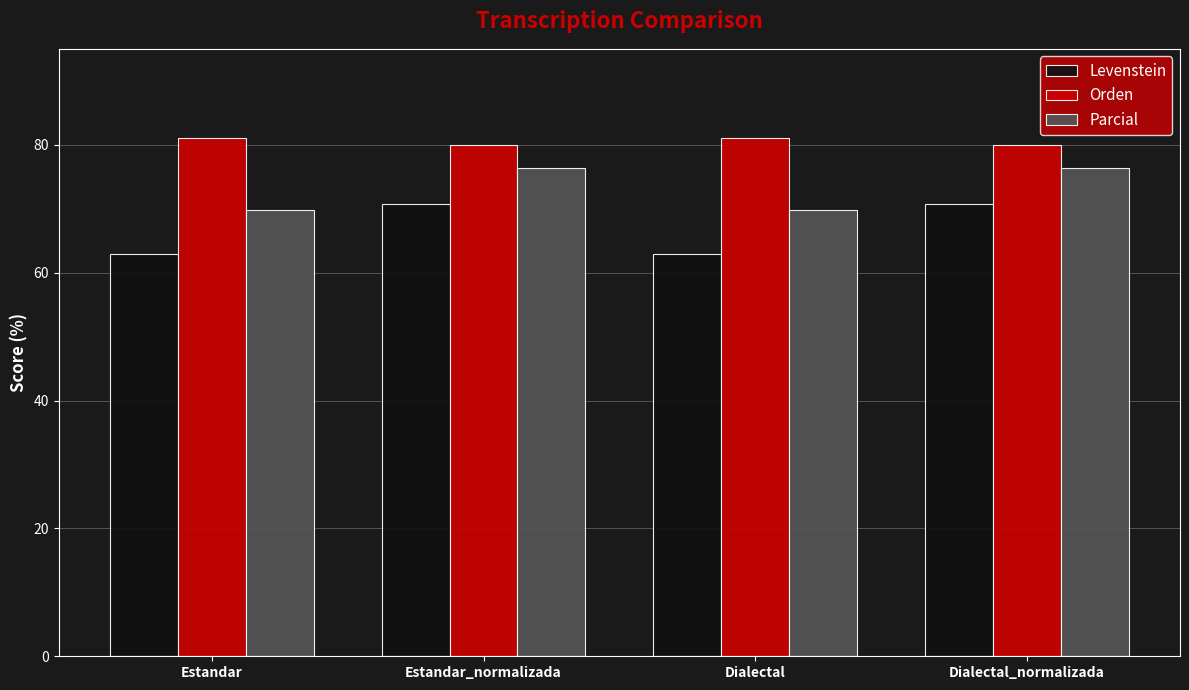

How many values in the Orden series are below 81?

2